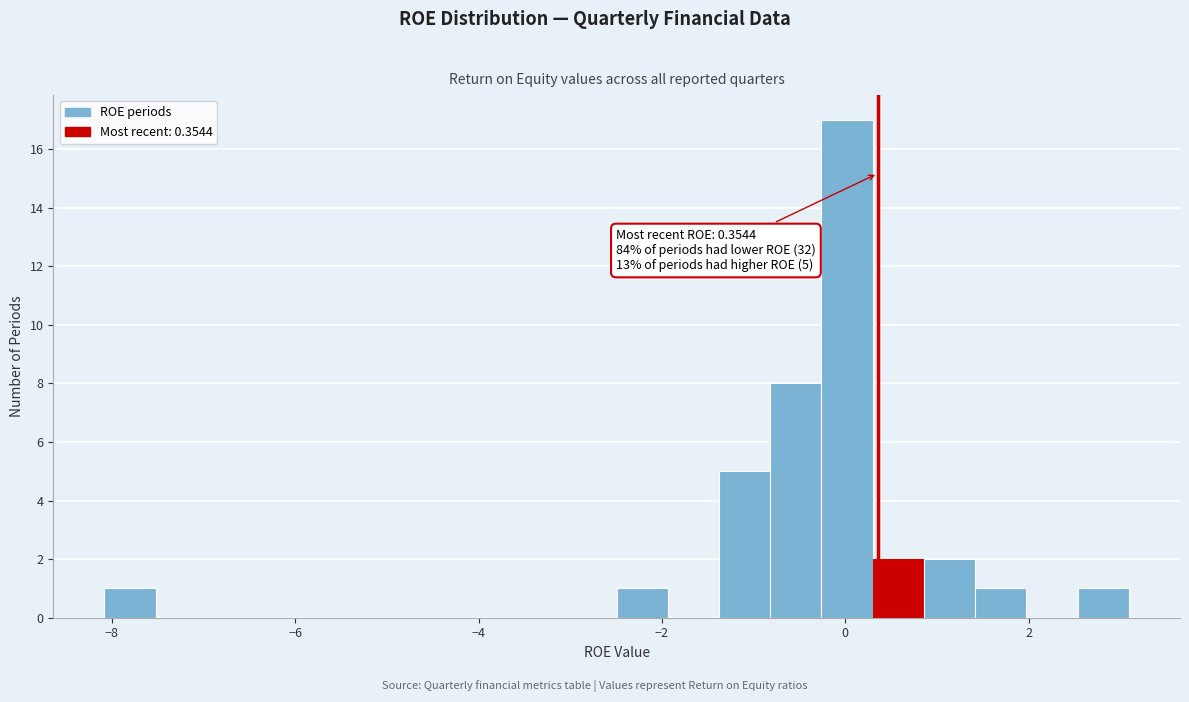

Read against the x-axis, roughly where is the centre of the tallest bar?

0.0